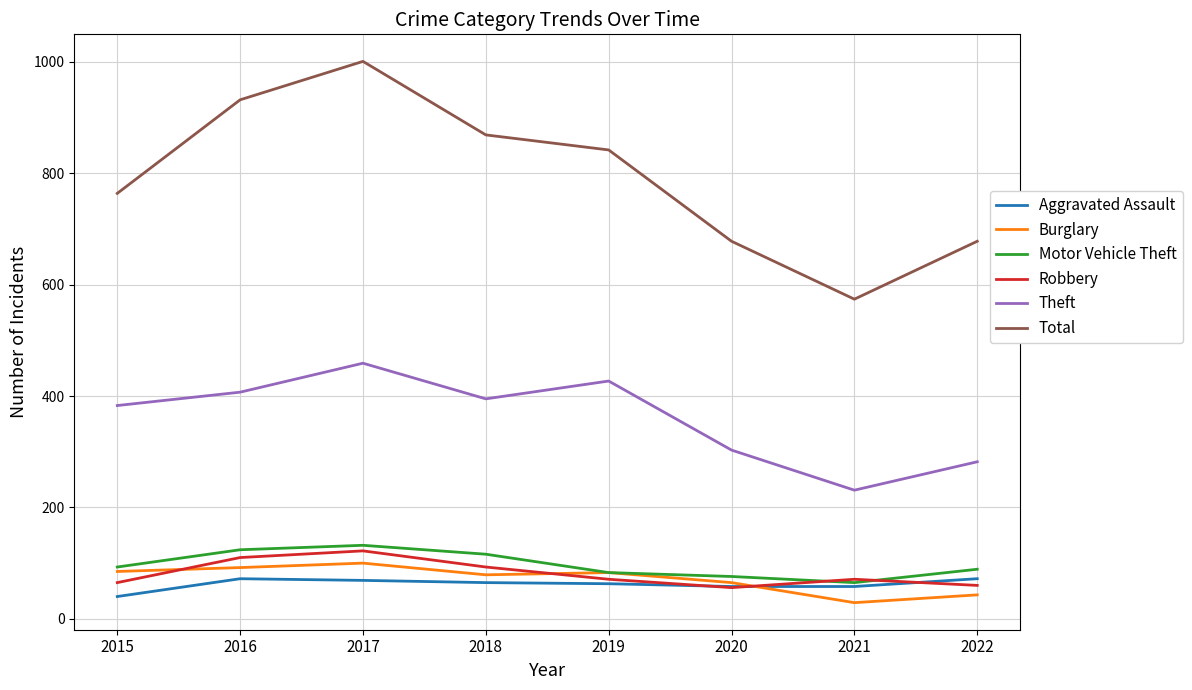

Which series changed the most between 2019 and 2020?

Total